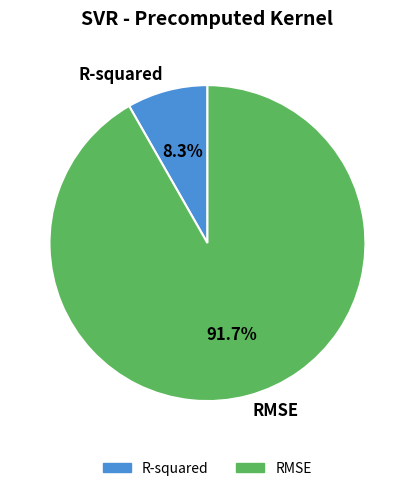

What is the smallest slice in the pie chart?

R-squared